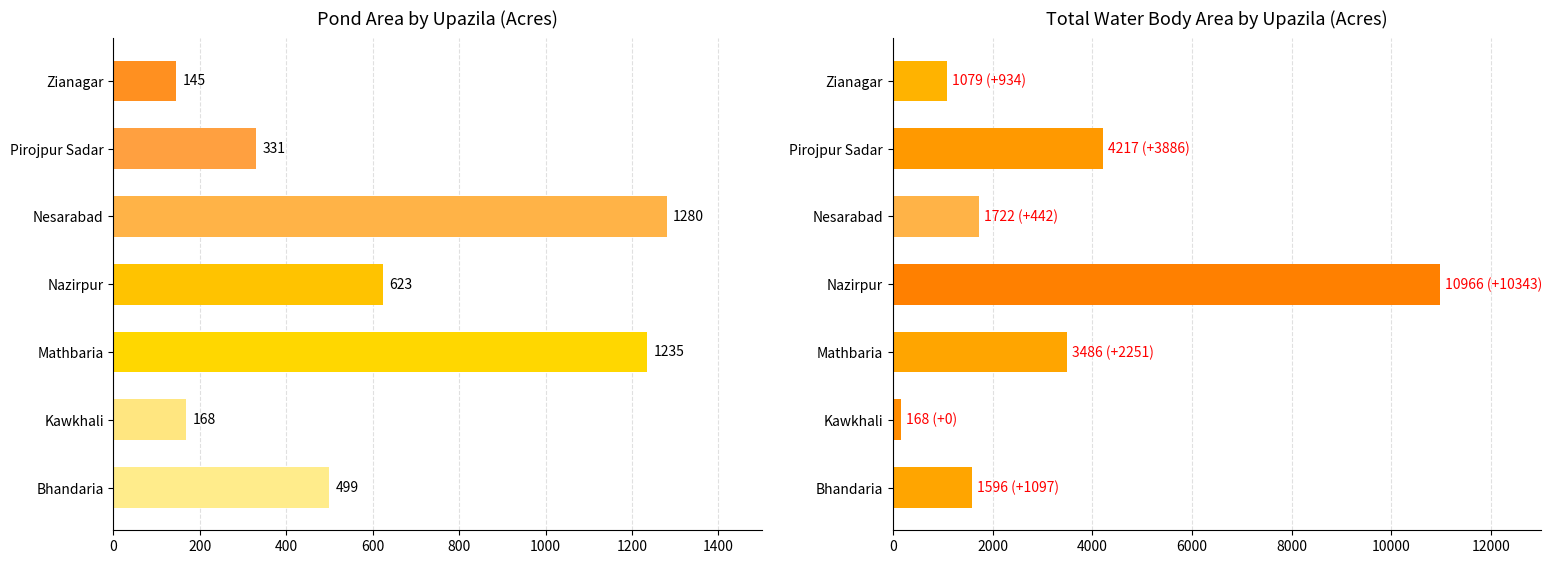

Rank the series by their average value, from highest to lowest.

Total Area, Pond Area